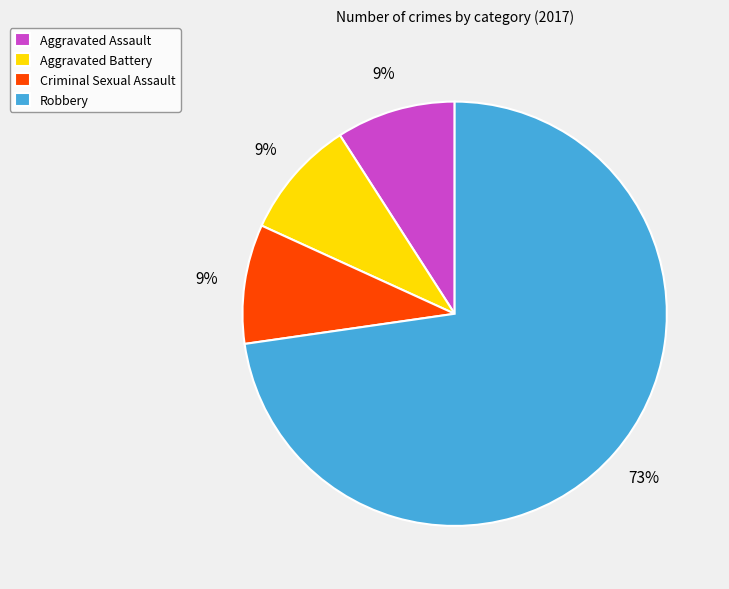

How many slices are in this pie chart?

4